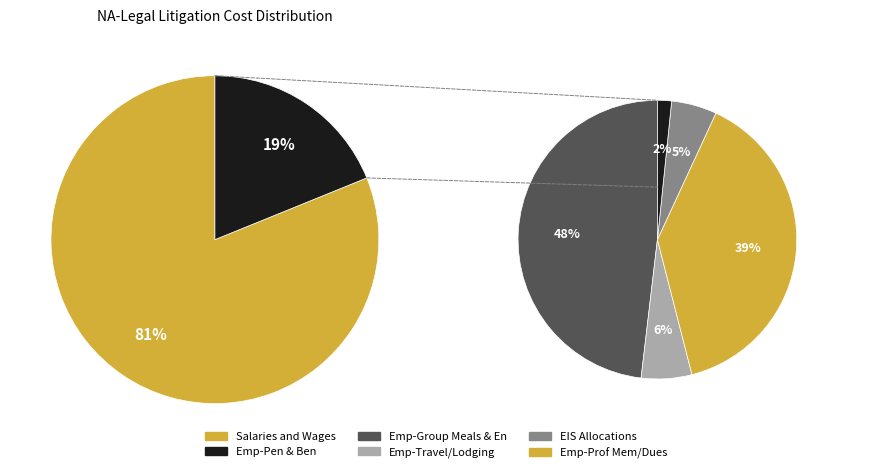

Is it true that Emp-Pen & Ben is 24% of the pie?

False